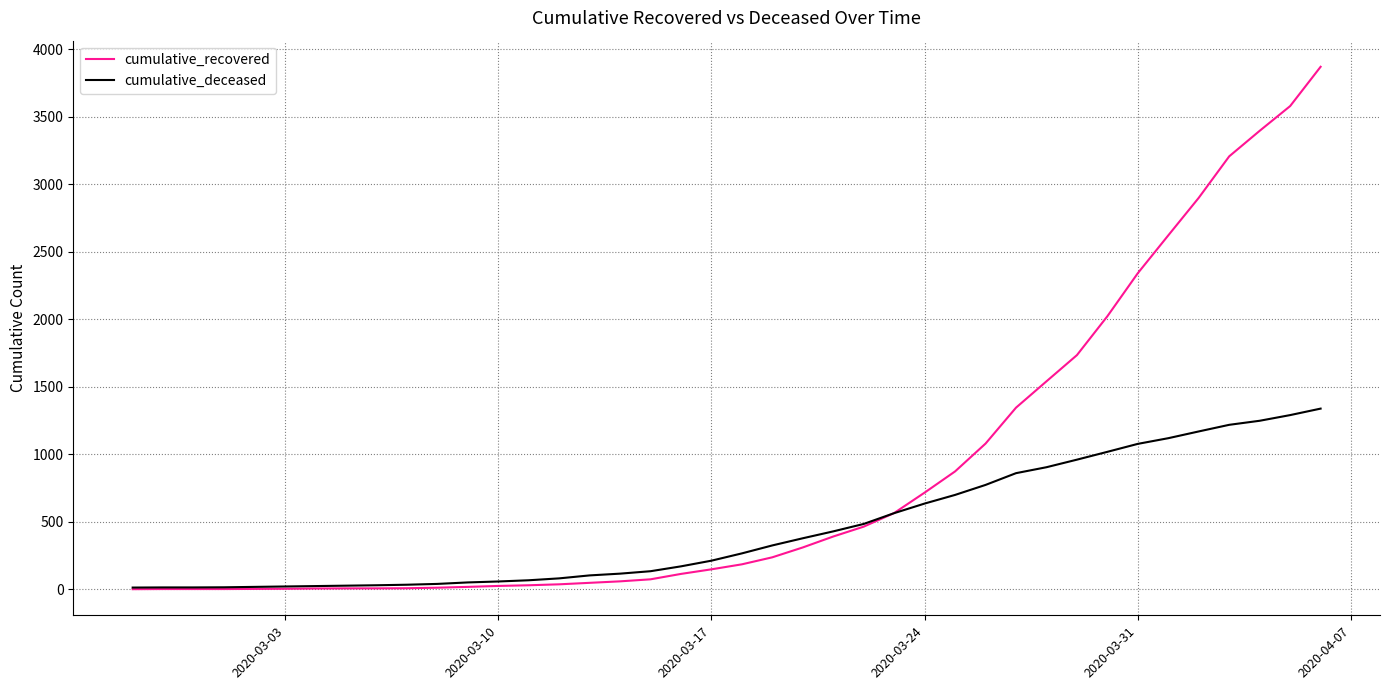

What is the maximum value for cumulative_deceased?

1339